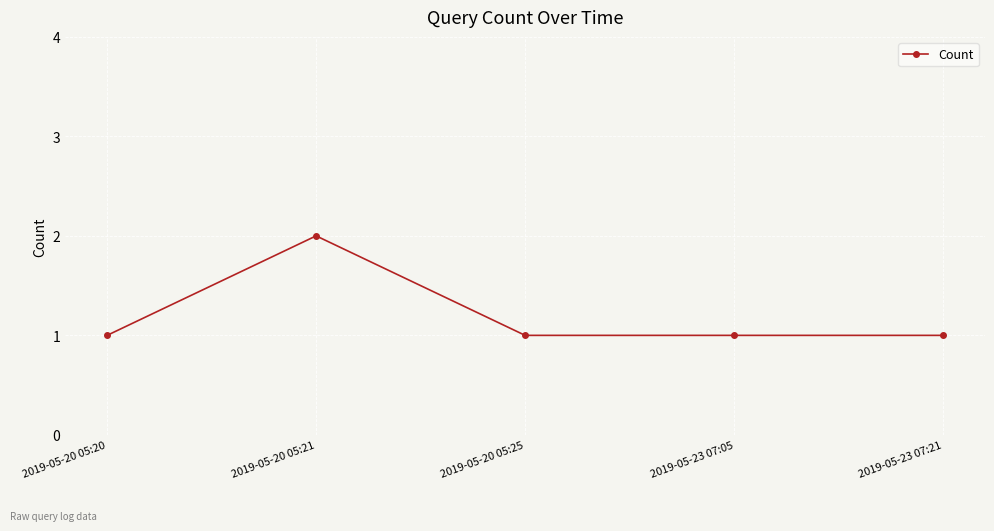

What is the maximum value shown in the chart?

2